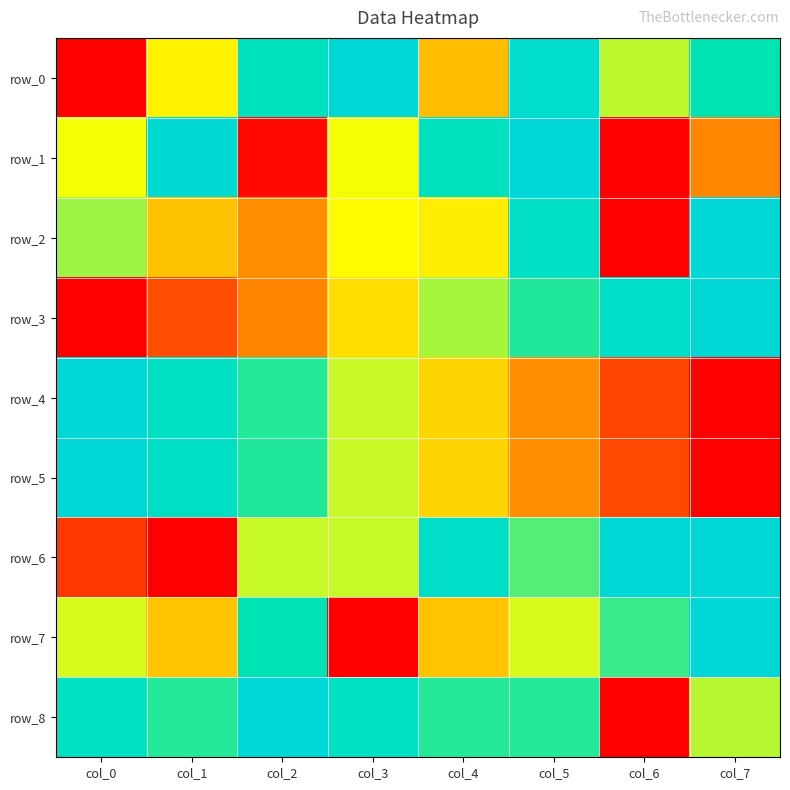

What is the difference between the maximum and minimum values in the row_7 series?

1.0